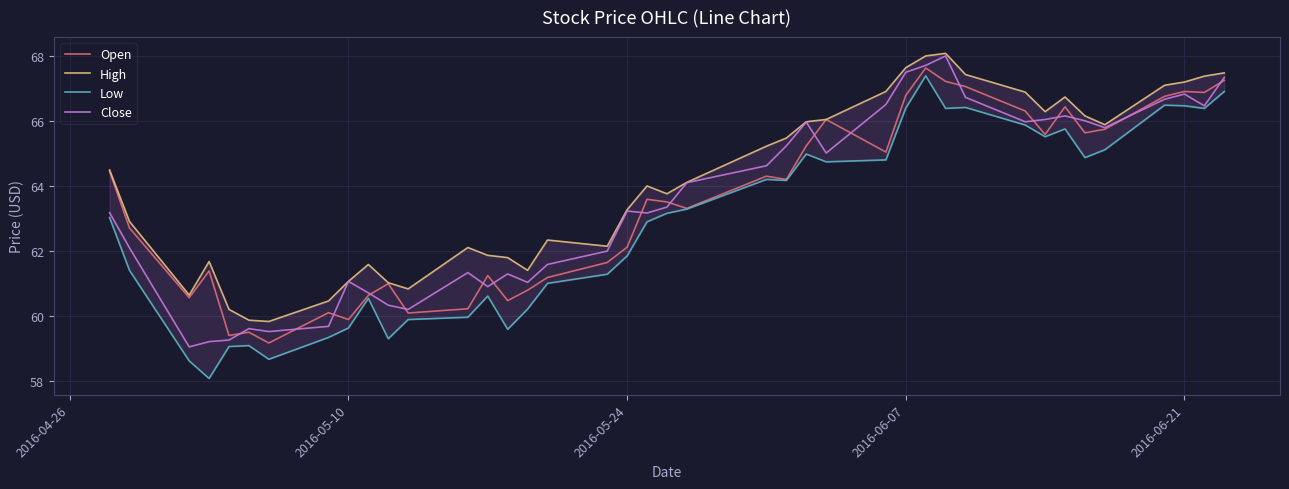

The Open series shows 99.4 at 2016-06-21. True or false?

False